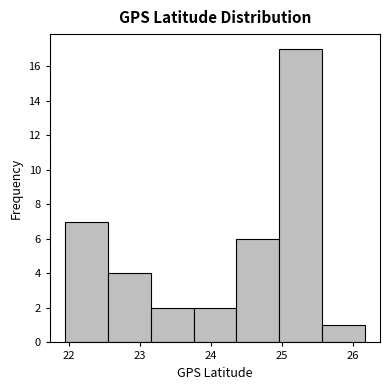

Reading left to right, list every bar in this chart as the range it spans on the x-axis followed by its height. Neither the bar edges nor the heights are printed on the chart, so give them approximately, as read against the axes.

21.9 to 22.5: 7
22.5 to 23.1: 4
23.1 to 23.8: 2
23.8 to 24.4: 2
24.4 to 25.0: 6
25.0 to 25.6: 17
25.6 to 26.2: 1